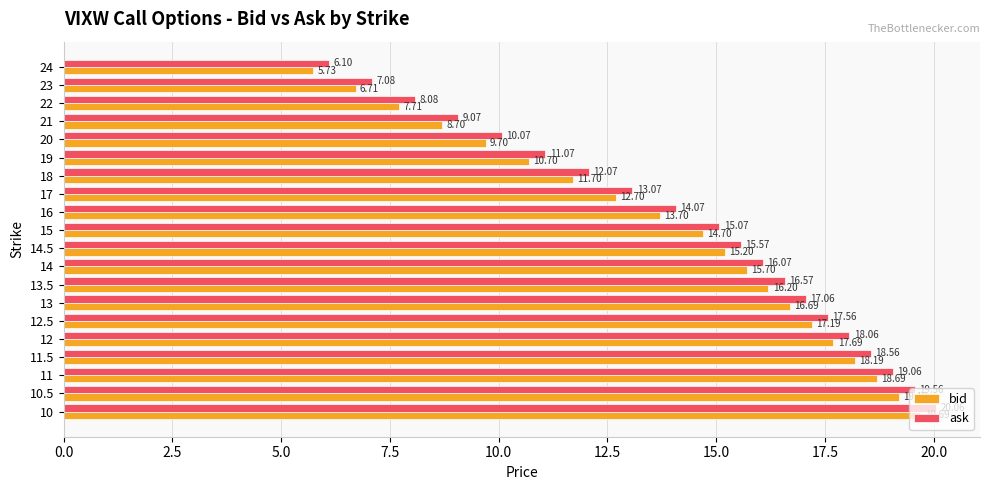

What is the difference between the maximum and minimum values in the ask series?

14.0